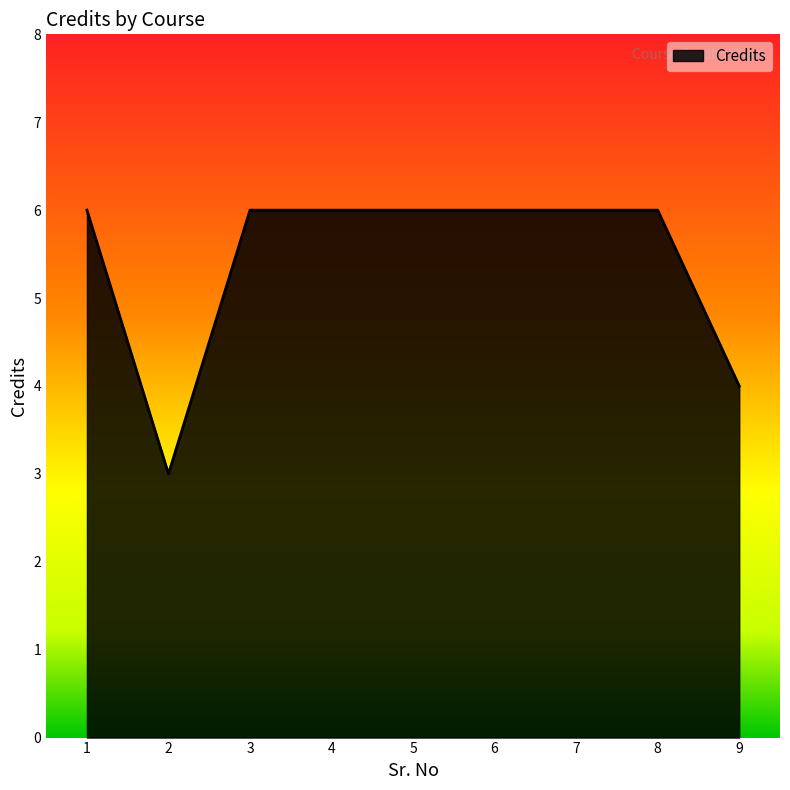

What is the minimum value shown in the chart?

3